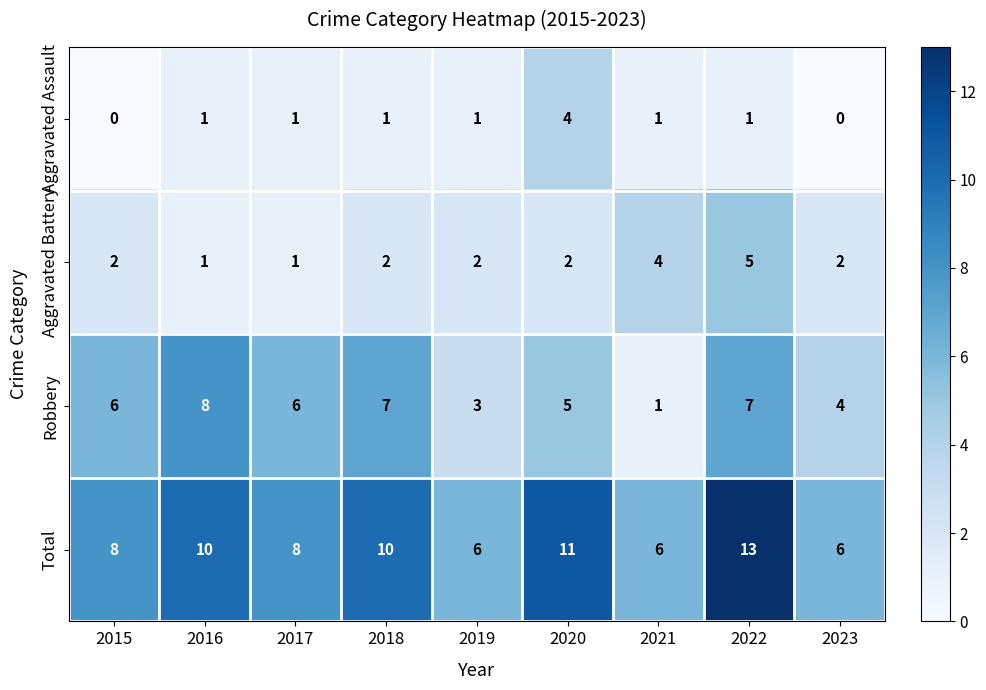

The Aggravated Battery series shows 2 at 2016. True or false?

False